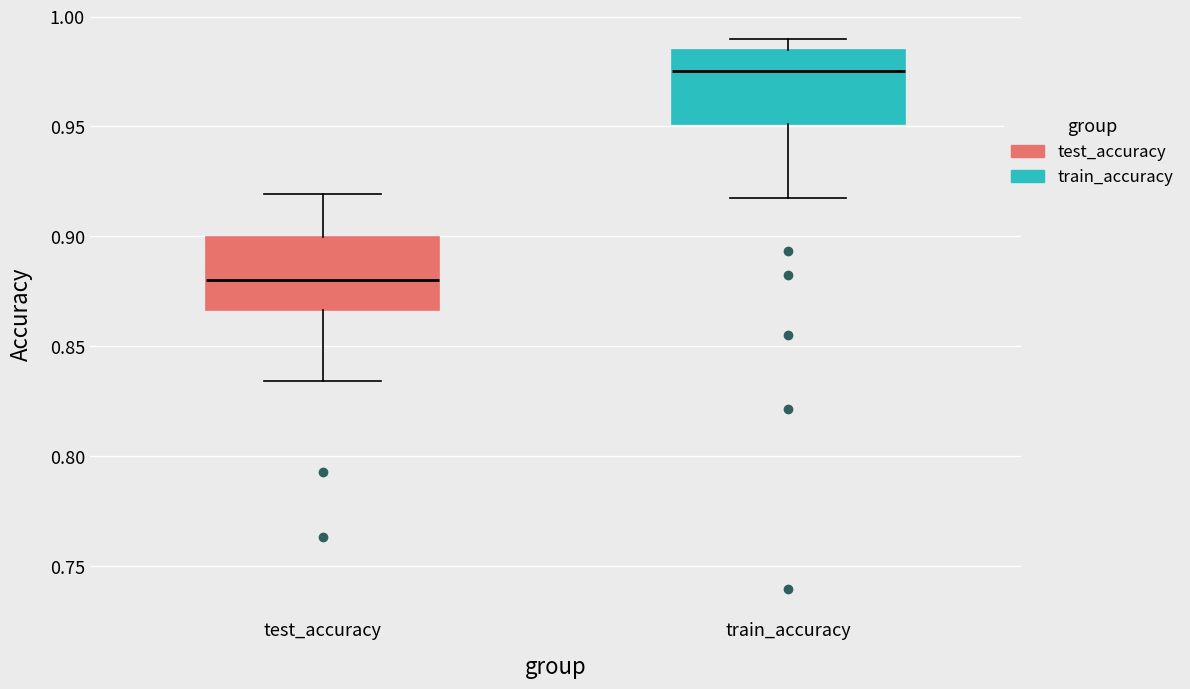

Reading left to right, transcribe this box plot: for each box, give where its median line is, the range the box spans, and where its two whiskers end, as read against the y-axis. The values are not printed on the chart, so give them approximately, as read against the axis.

test_accuracy: median 0.880, box 0.865 to 0.900, whiskers 0.835 to 0.920
train_accuracy: median 0.975, box 0.950 to 0.985, whiskers 0.915 to 0.990